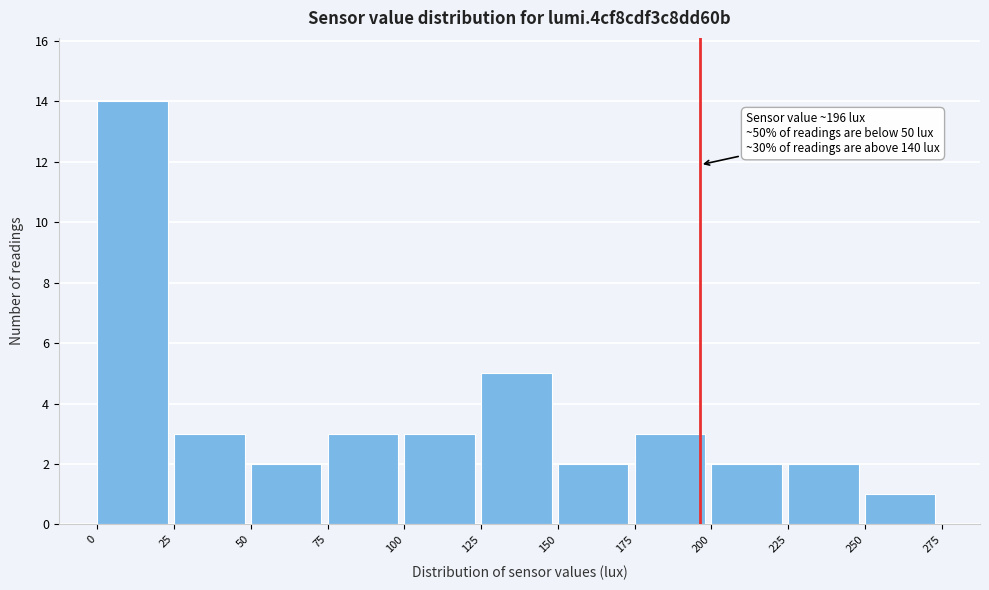

Which range on the x-axis has the tallest bar?

0 to 25